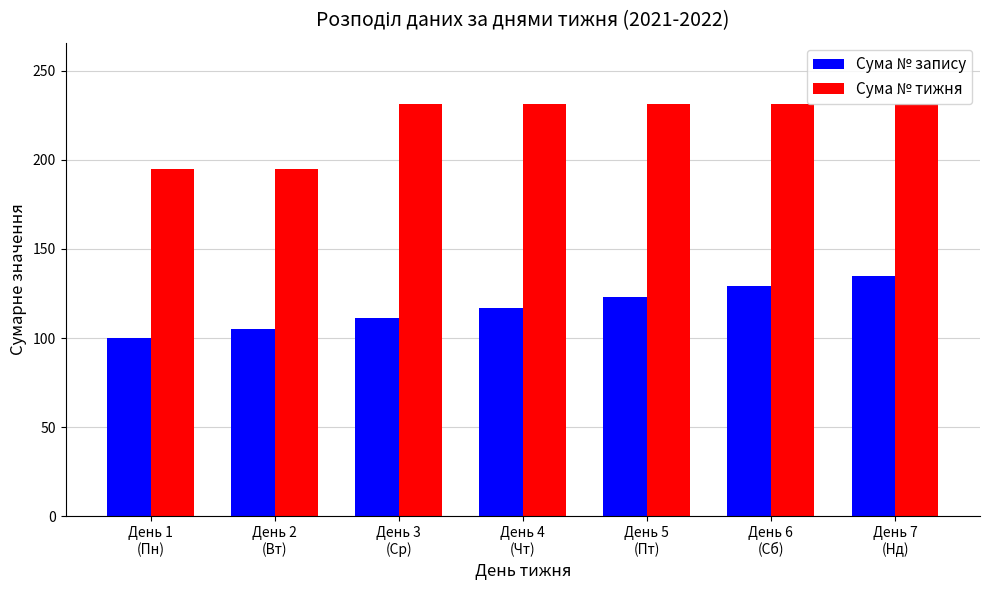

At which category does the chart reach its minimum across all series?

День 1
(Пн)